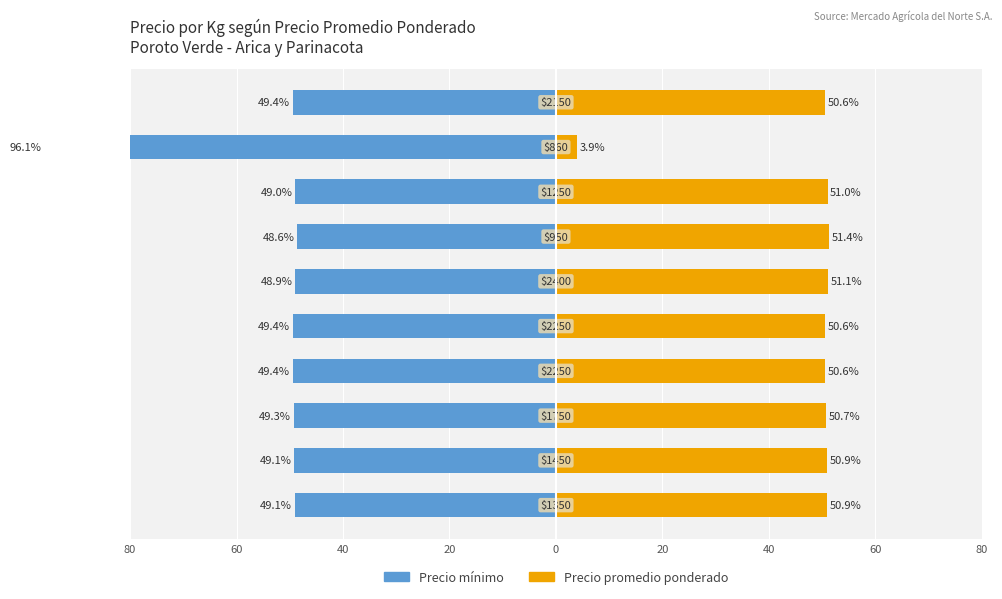

Reading left to right, extract all data points from this chart.

Precio minimo: -49.1	-49.1	-49.3	-49.4	-49.4	-48.9	-48.6	-49.0	-96.1	-49.4
Precio promedio ponderado: 50.9	50.9	50.7	50.6	50.6	51.1	51.4	51.0	3.9	50.6